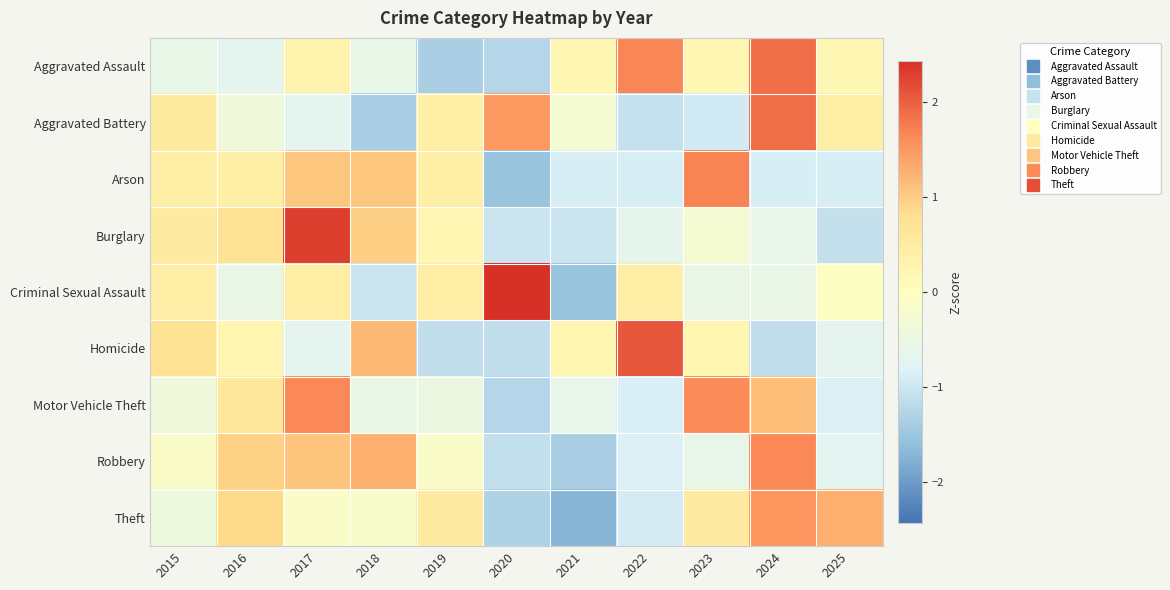

Rank the series by their maximum value, from lowest to highest.

Theft, Robbery, Motor Vehicle Theft, Arson, Aggravated Assault, Aggravated Battery, Homicide, Burglary, Criminal Sexual Assault